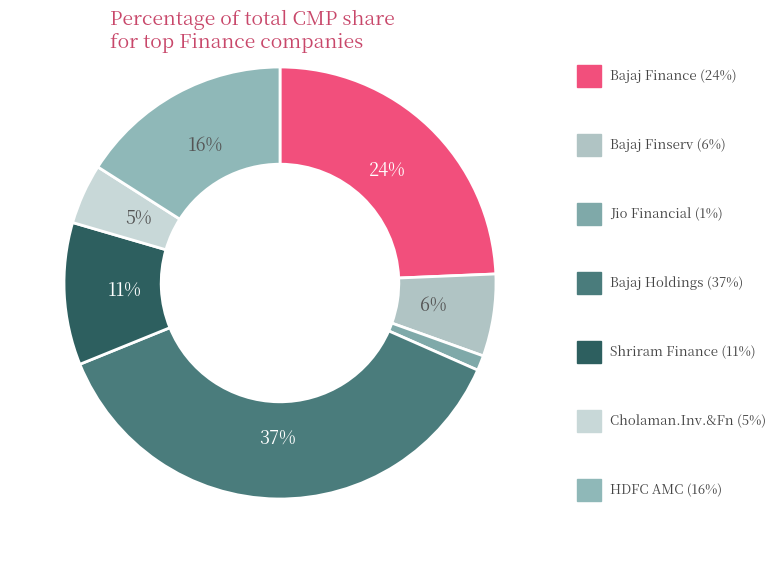

Rank the categories by value from lowest to highest.

Jio Financial, Cholaman.Inv.&Fn, Bajaj Finserv, Shriram Finance, HDFC AMC, Bajaj Finance, Bajaj Holdings